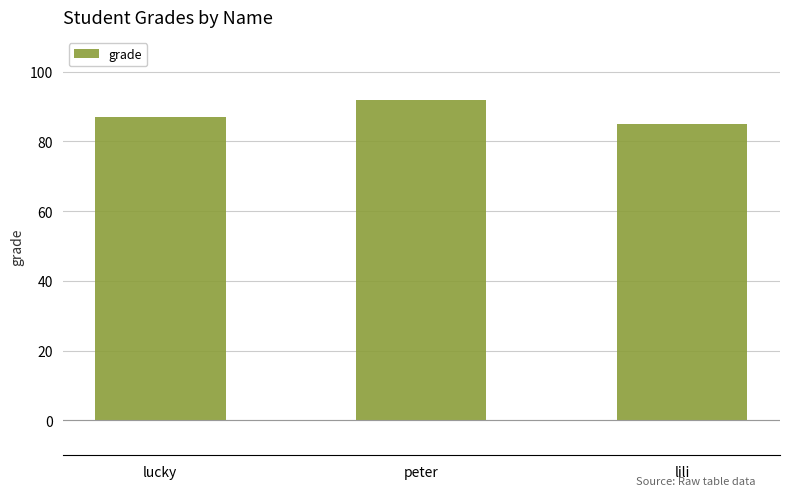

Reading left to right, what are all the values shown in this chart?

87	92	85